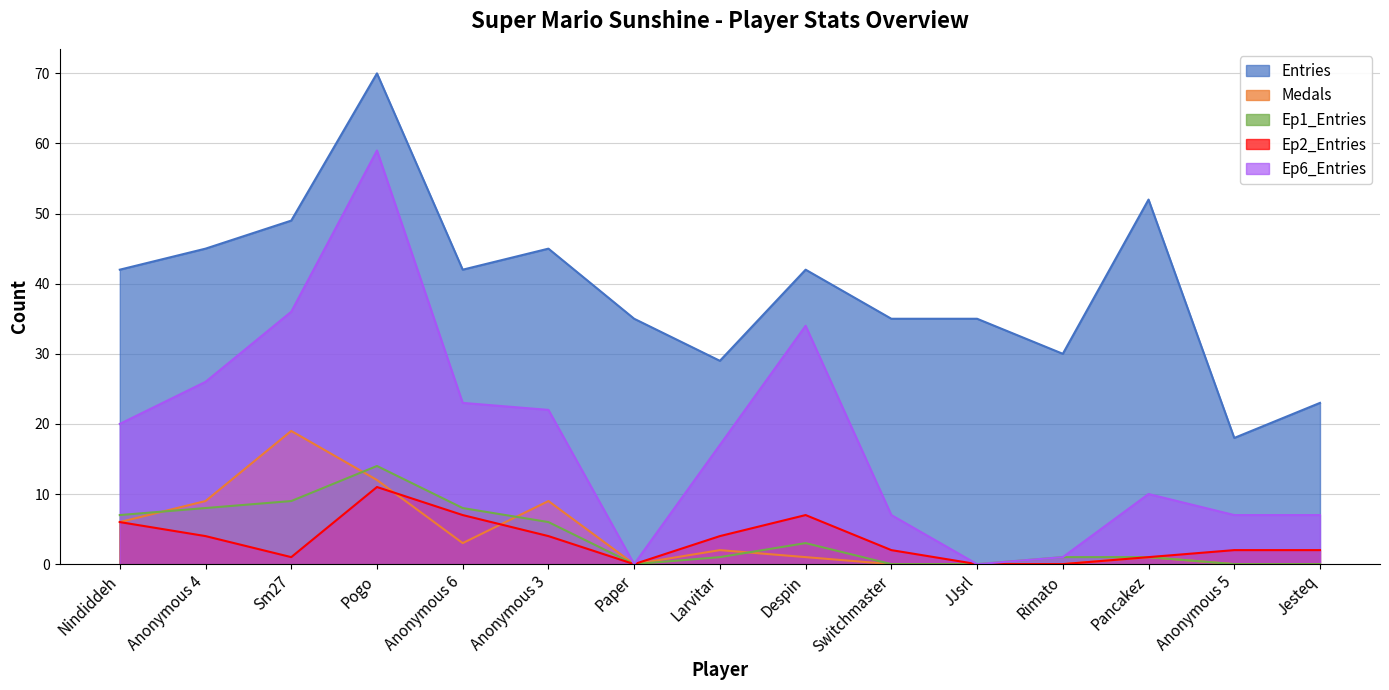

Reading right to left, what are all the values shown in this chart?

Entries: 23	18	52	30	35	35	42	29	35	45	42	70	49	45	42
Medals: 0	0	1	0	0	0	1	2	0	9	3	12	19	9	6
Ep1_Entries: 0	0	1	1	0	0	3	1	0	6	8	14	9	8	7
Ep2_Entries: 2	2	1	0	0	2	7	4	0	4	7	11	1	4	6
Ep6_Entries: 7	7	10	1	0	7	34	17	0	22	23	59	36	26	20